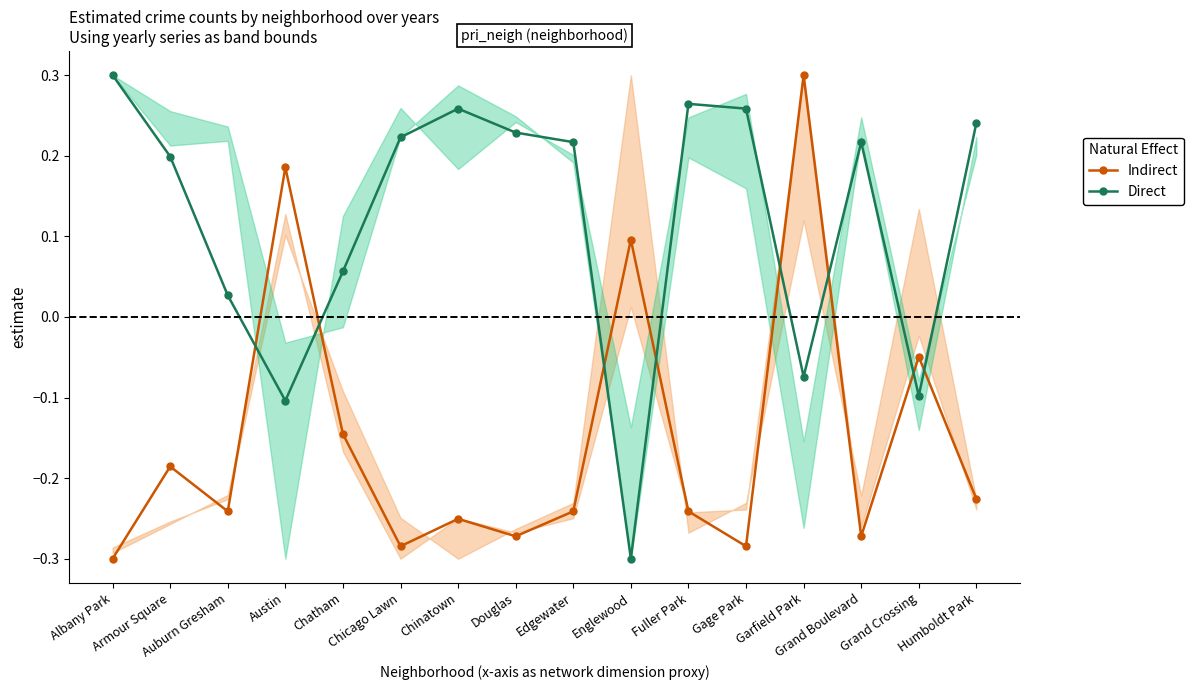

Reading right to left, what are all the values shown in this chart?

Indirect: -0.2	-0.0	-0.3	0.3	-0.3	-0.2	0.1	-0.2	-0.3	-0.3	-0.3	-0.1	0.2	-0.2	-0.2	-0.3
Direct: 0.2	-0.1	0.2	-0.1	0.3	0.3	-0.3	0.2	0.2	0.3	0.2	0.1	-0.1	0.0	0.2	0.3